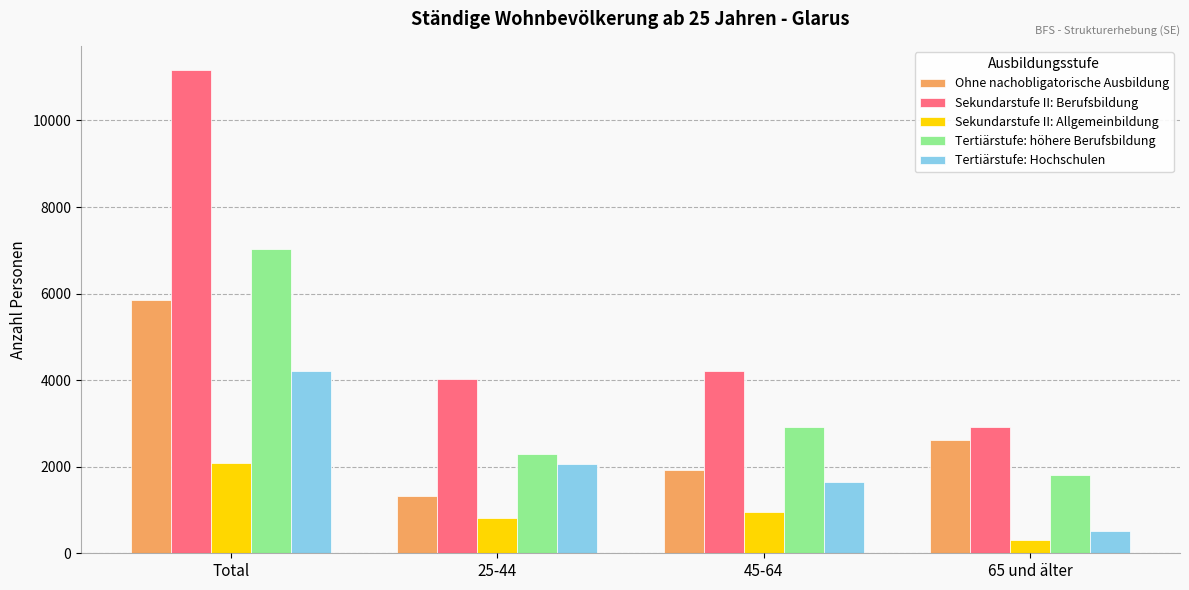

Does the chart contain stacked bars?

No